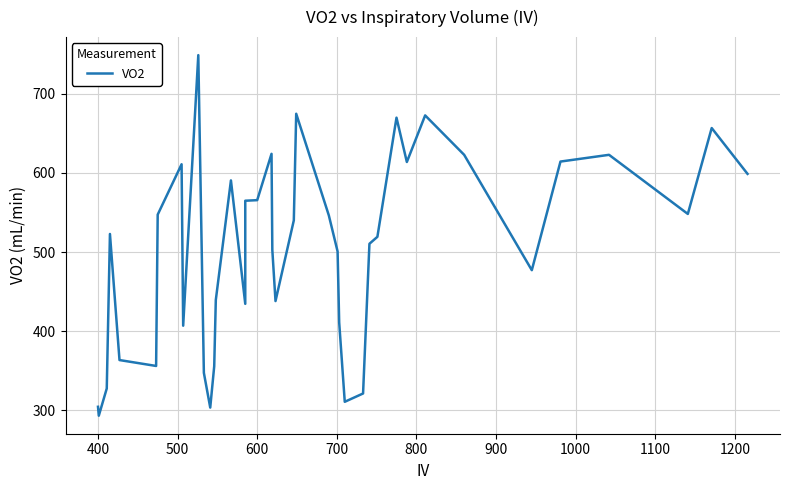

At which category does the chart reach its minimum across all series?

400